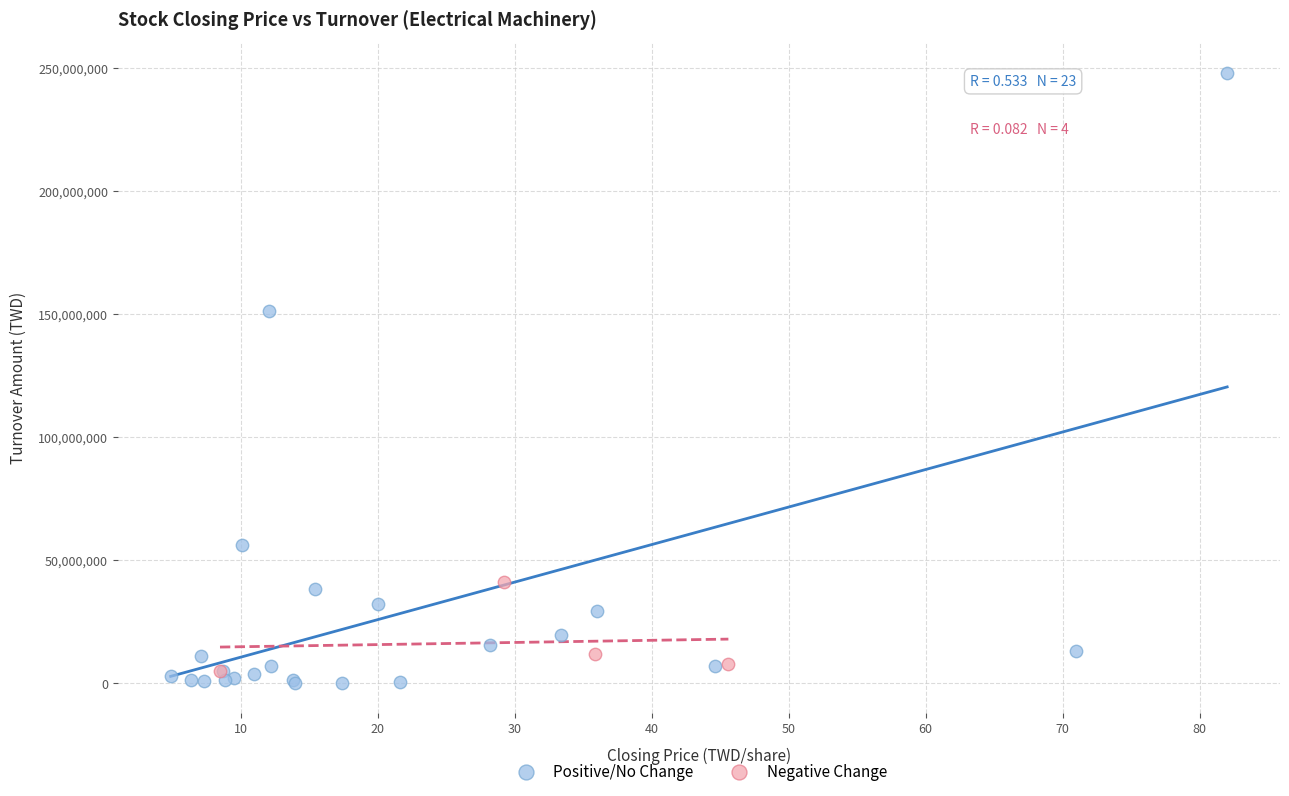

Which series has the largest Y range (max minus min)?

Positive/No Change